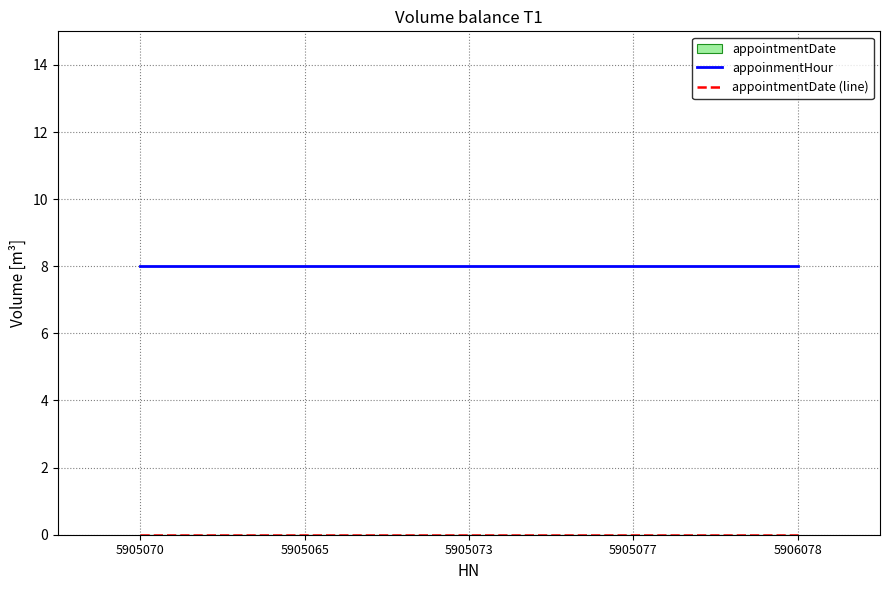

Reading left to right, extract all data points from this chart.

appoinmentHour: 8	8	8	8	8
appointmentDate (line): 0	0	0	0	0